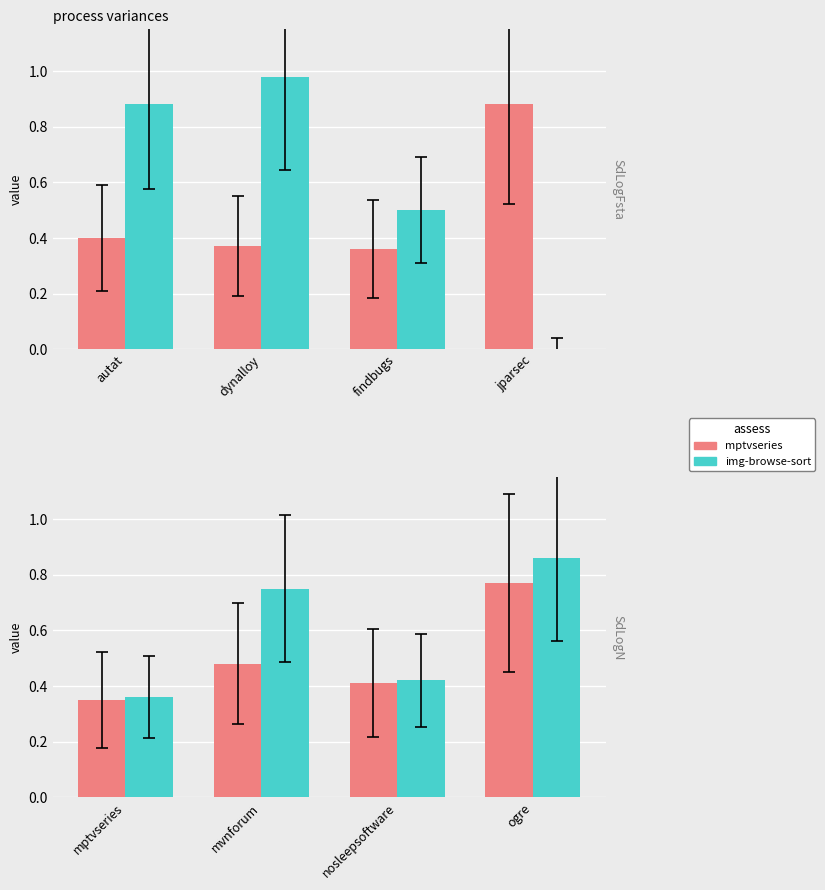

List the series in order of their peak value, highest first.

img-browse-sort.csv, mptvseries.csv